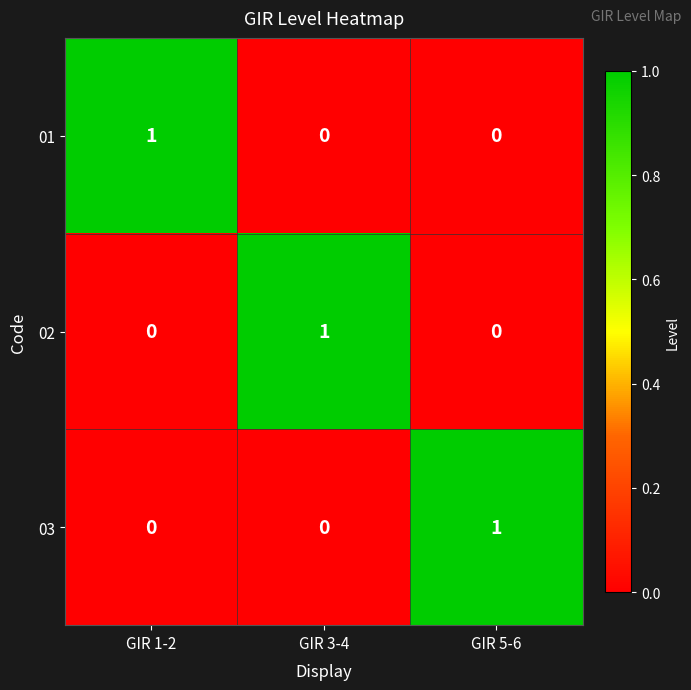

How many 02 values are between 0 and 1?

3